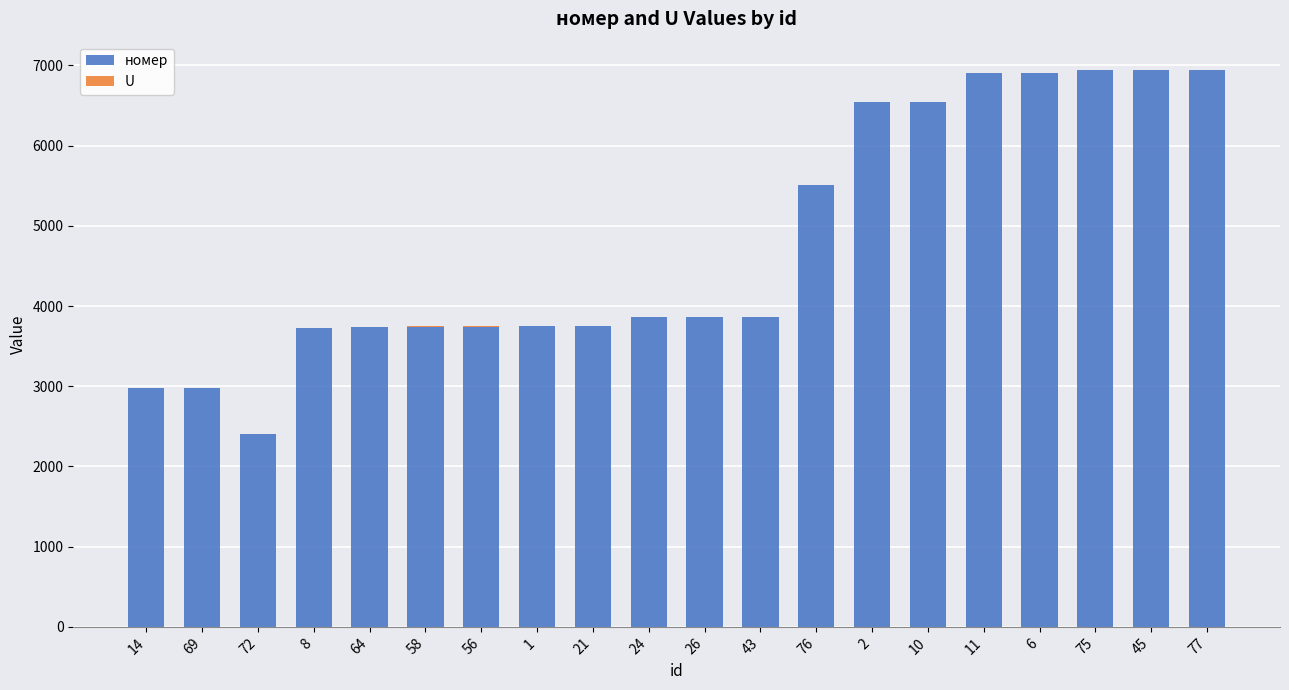

What is the highest value of the номер series?

6947